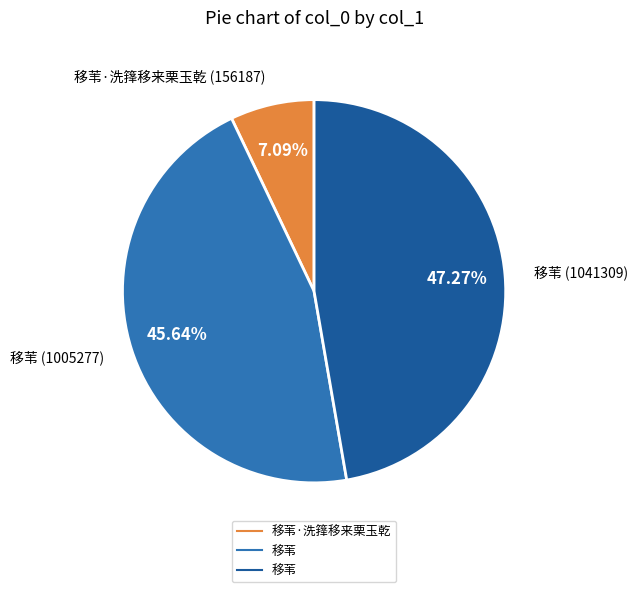

Is there any slice that represents more than half of the pie?

No